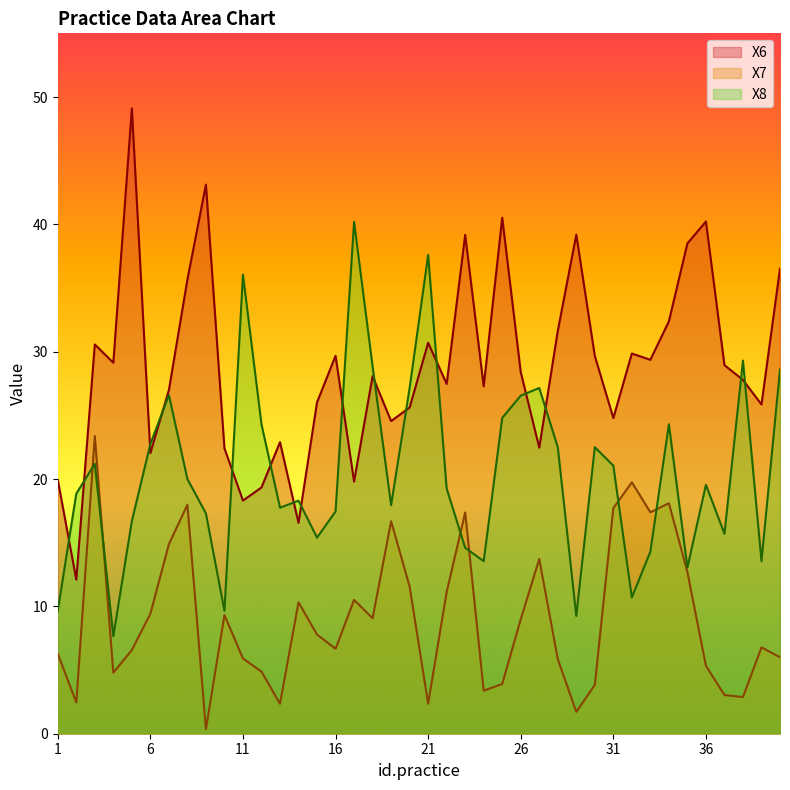

At which label does X8 reach its minimum?

4